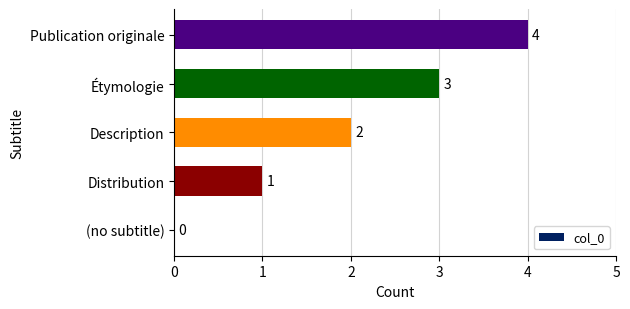

How many values are above zero?

4